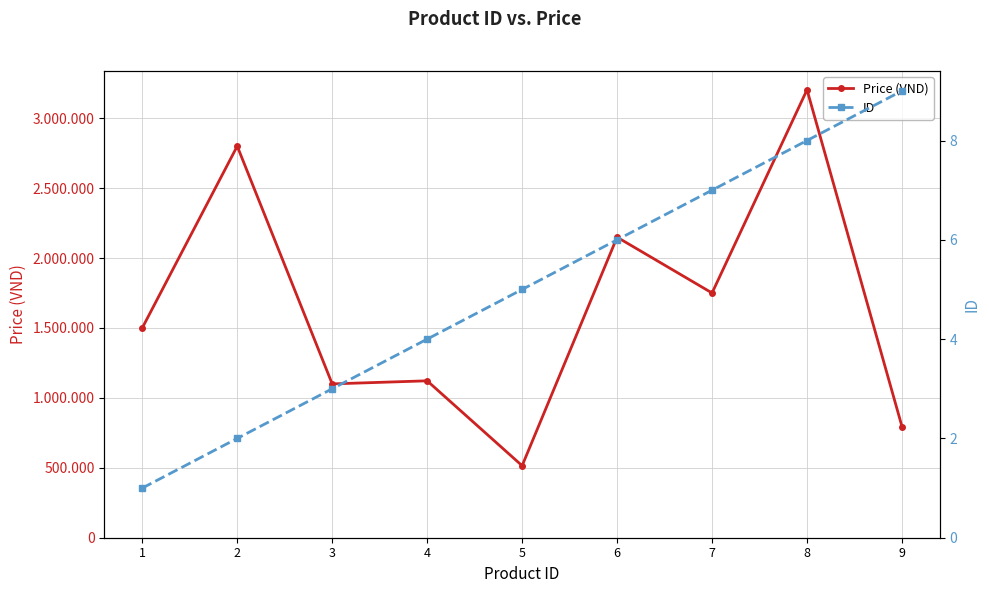

What is the approximate value of ID at 4?

4